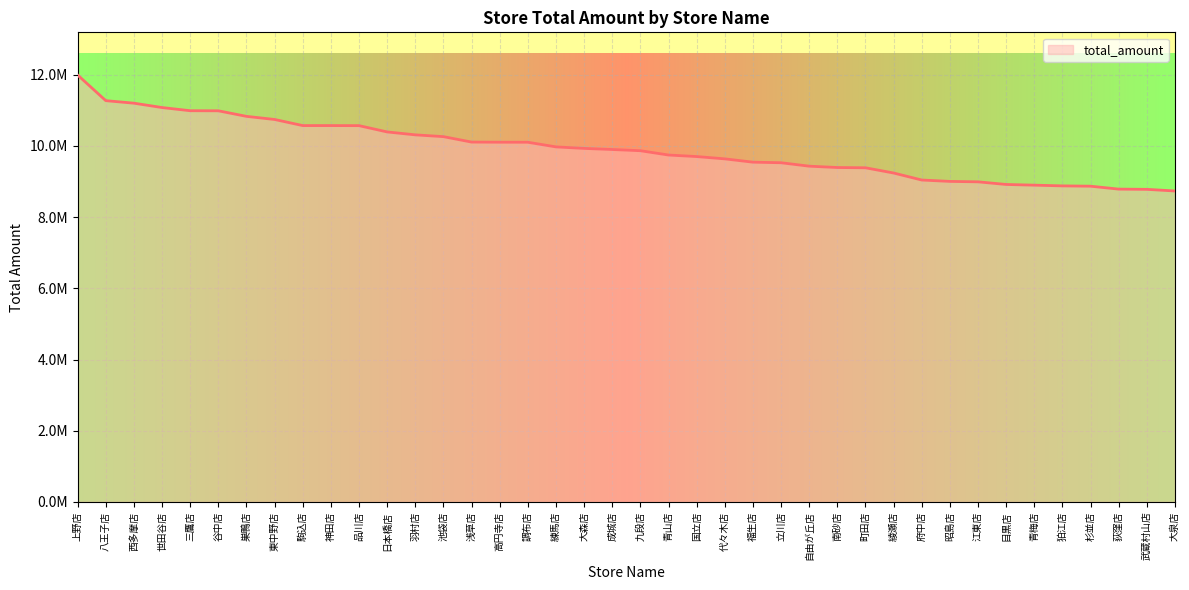

Does the chart display data point markers on the line(s)?

No